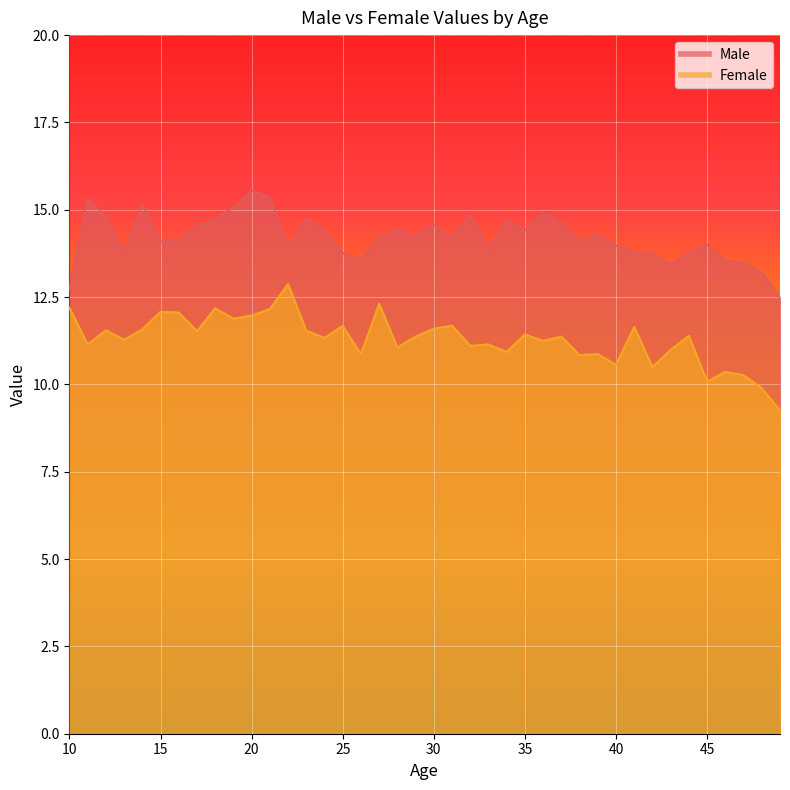

List the labels in order of Female value, smallest first.

49, 48, 45, 47, 46, 42, 40, 38, 26, 39, 34, 43, 28, 32, 33, 11, 36, 13, 24, 37, 29, 44, 35, 17, 23, 12, 14, 30, 41, 25, 31, 19, 20, 16, 15, 21, 18, 10, 27, 22